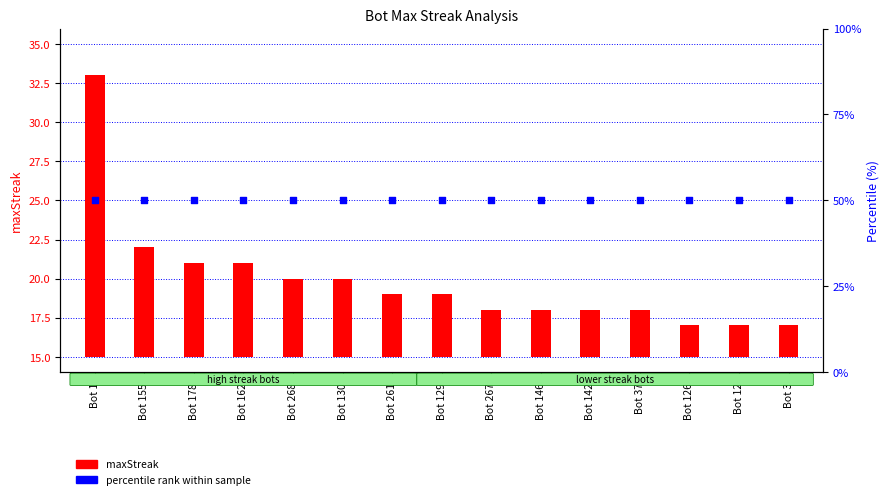

Which series has the largest Y range (max minus min)?

maxStreak